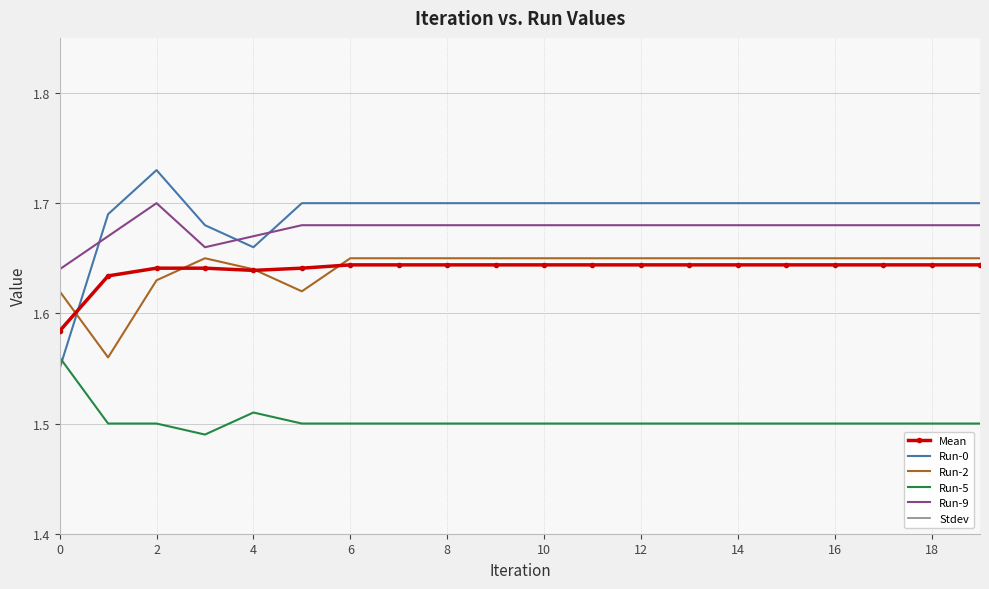

The value of Run-9 at 16 is 0.9. True or false?

False